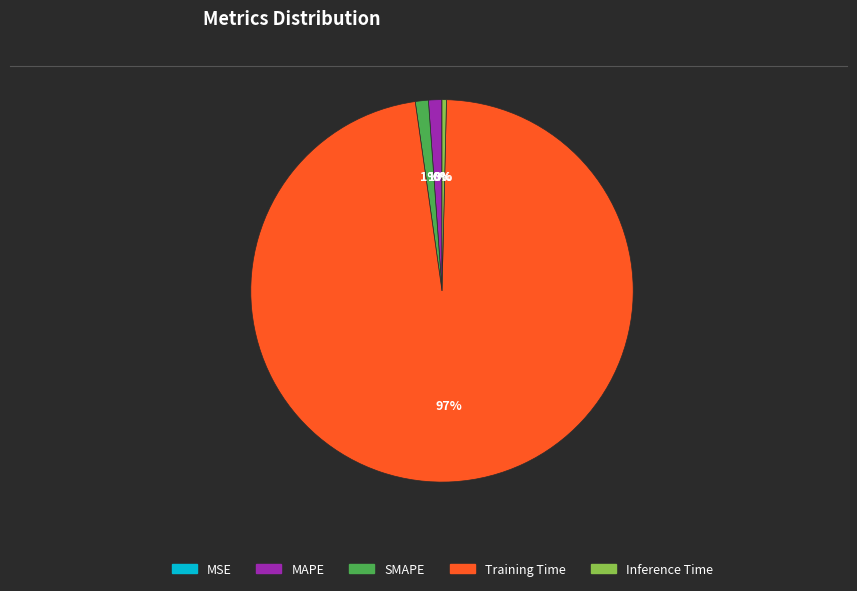

To the nearest percent, what portion does SMAPE represent?

1%